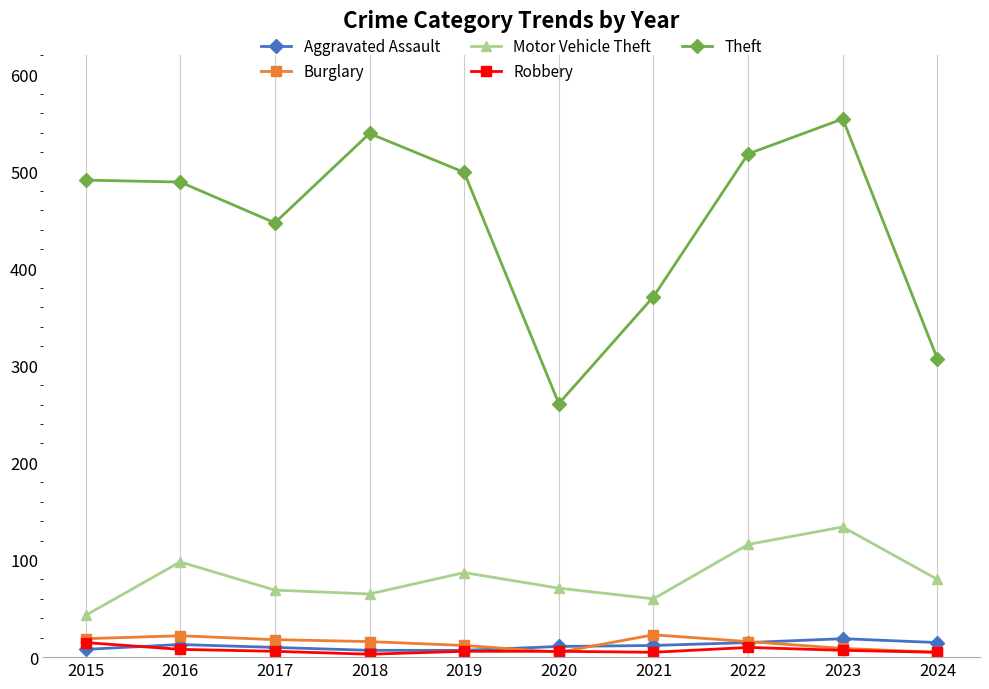

In Burglary, how many points are lower than both neighbors (excluding endpoints)?

1